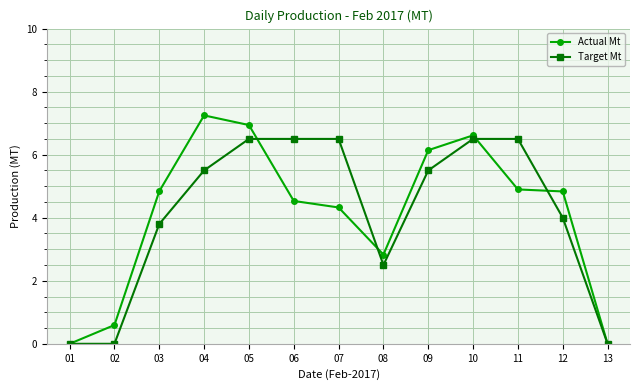

What is the average value of the Target Mt series?

4.1